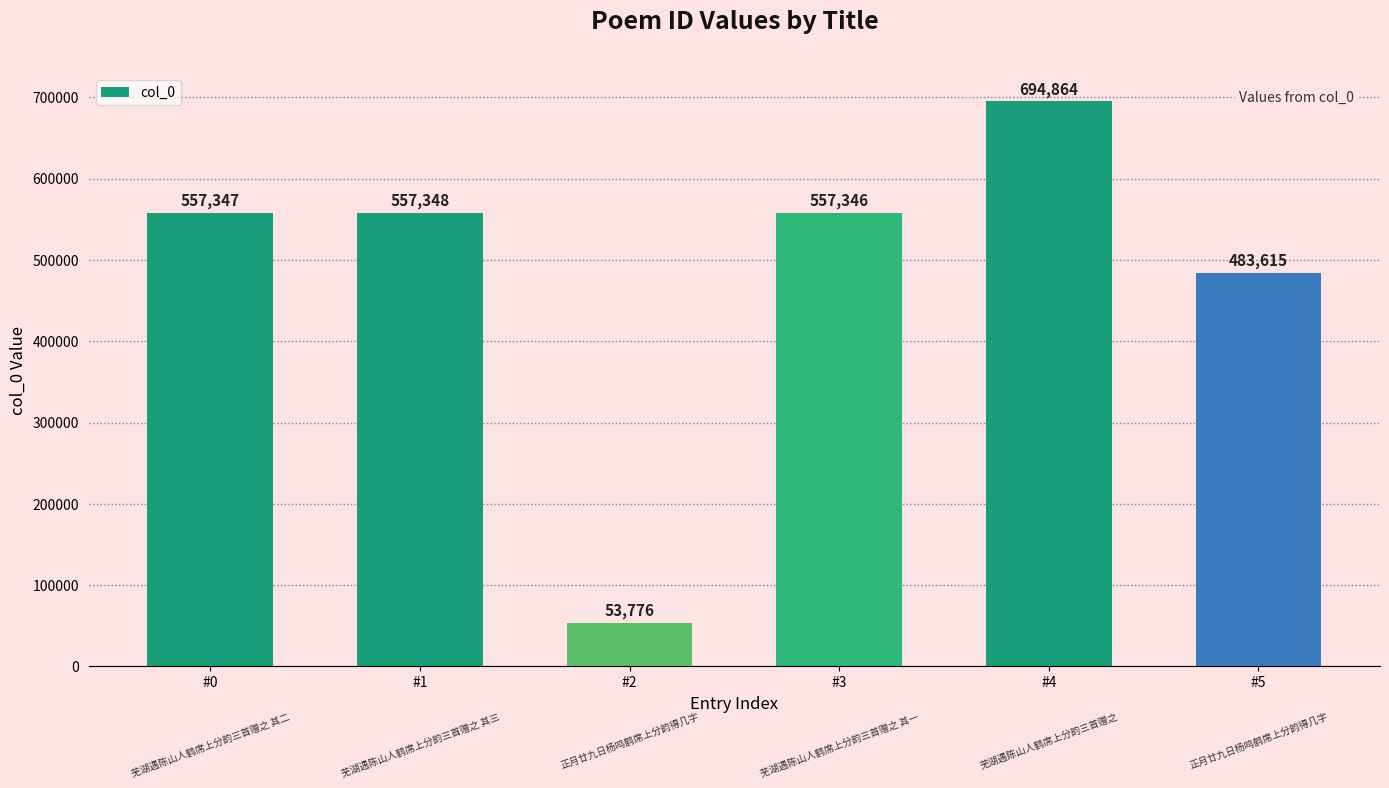

Which category has the lowest value across all series?

#2